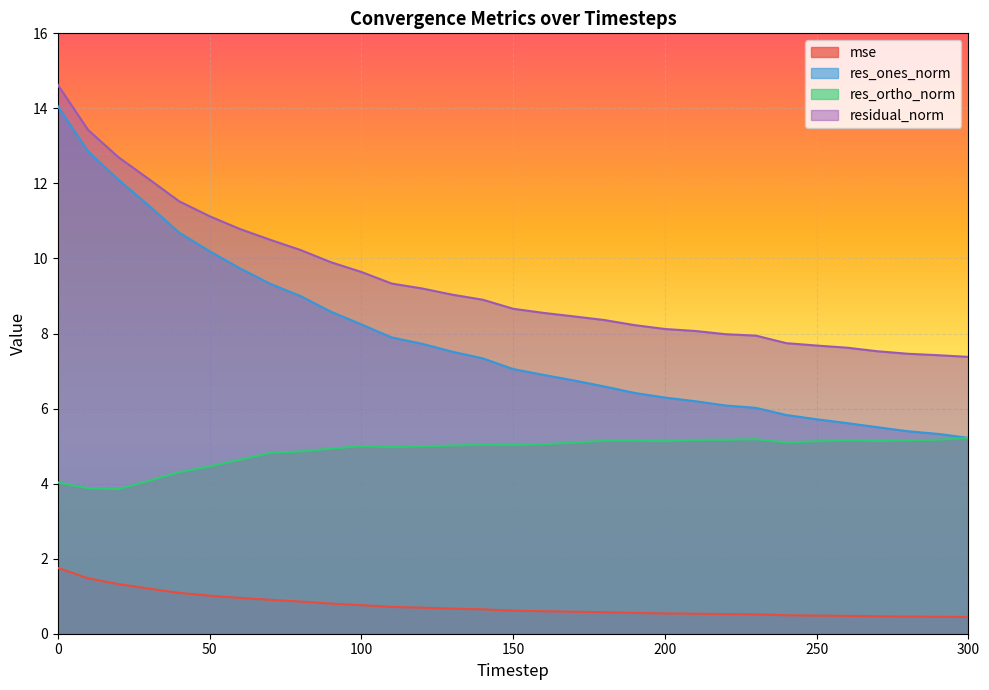

What is the approximate value of res_ones_norm at 80?

9.0